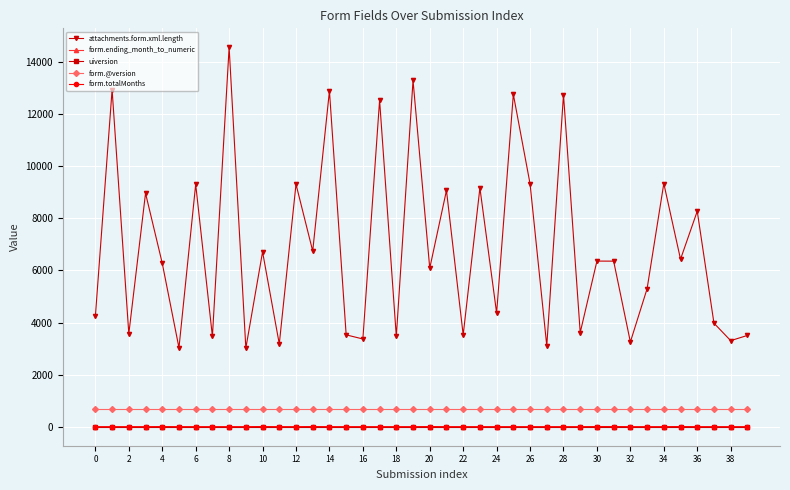

What are all the series names shown in the legend?

attachments.form.xml.length, form.ending_month_to_numeric, uiversion, form.@version, form.totalMonths